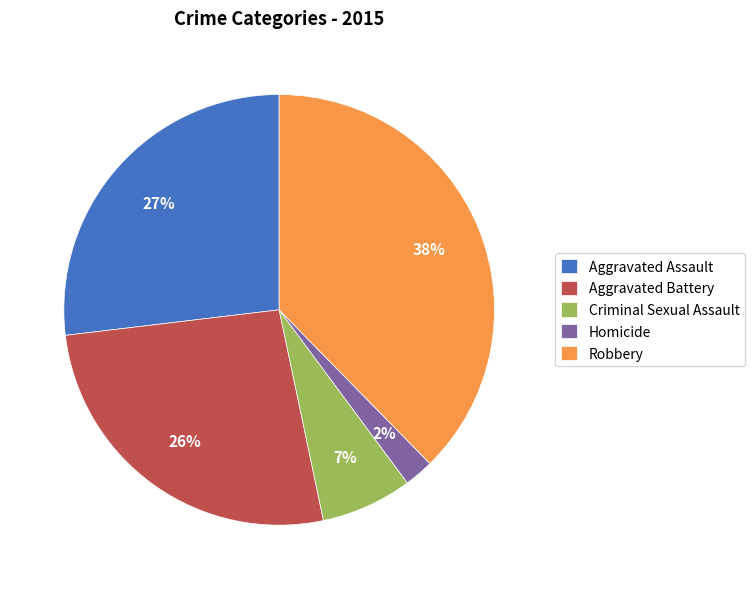

Which slice is the smallest?

Homicide